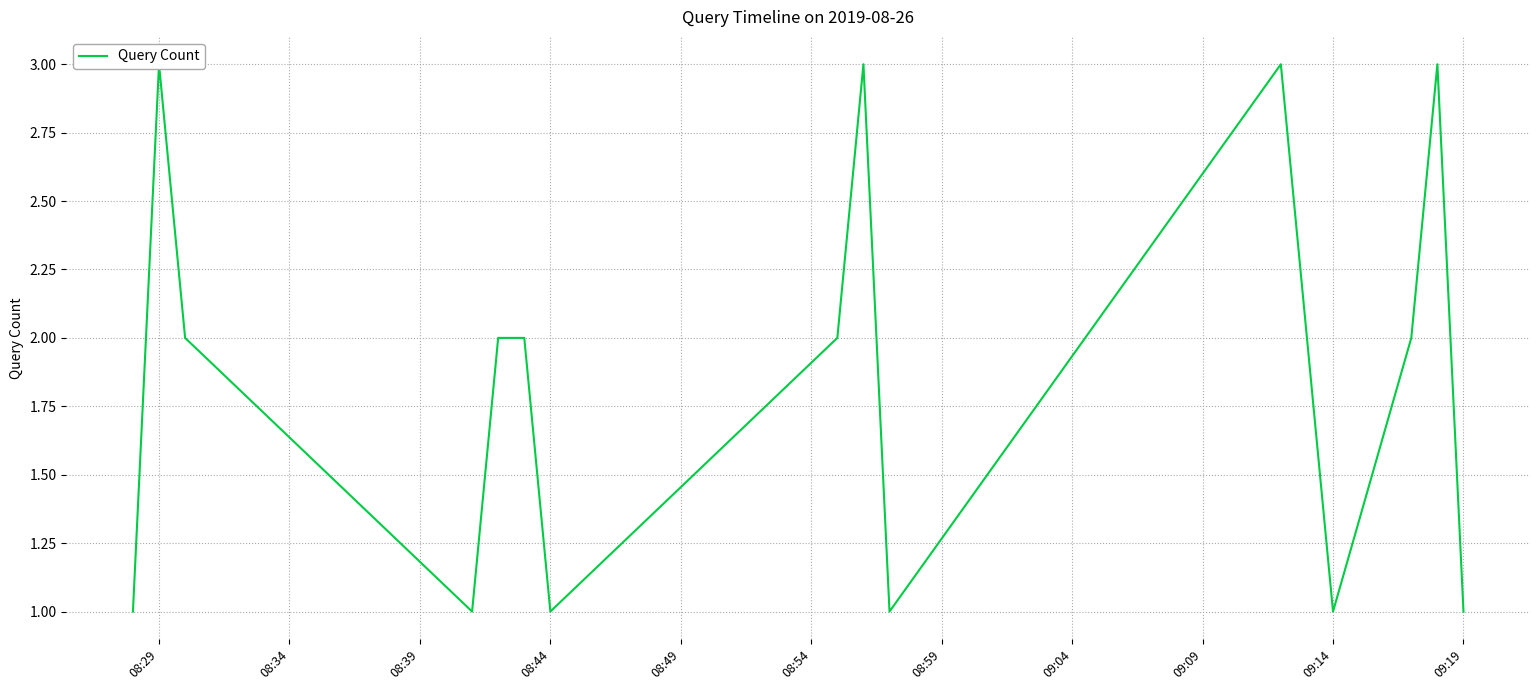

How many values are below 2?

6